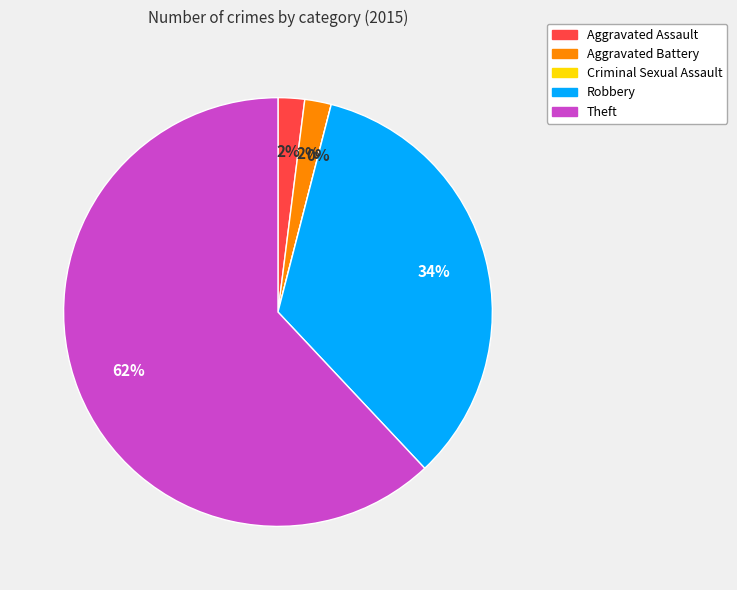

Between Aggravated Battery and Theft, which is larger?

Theft